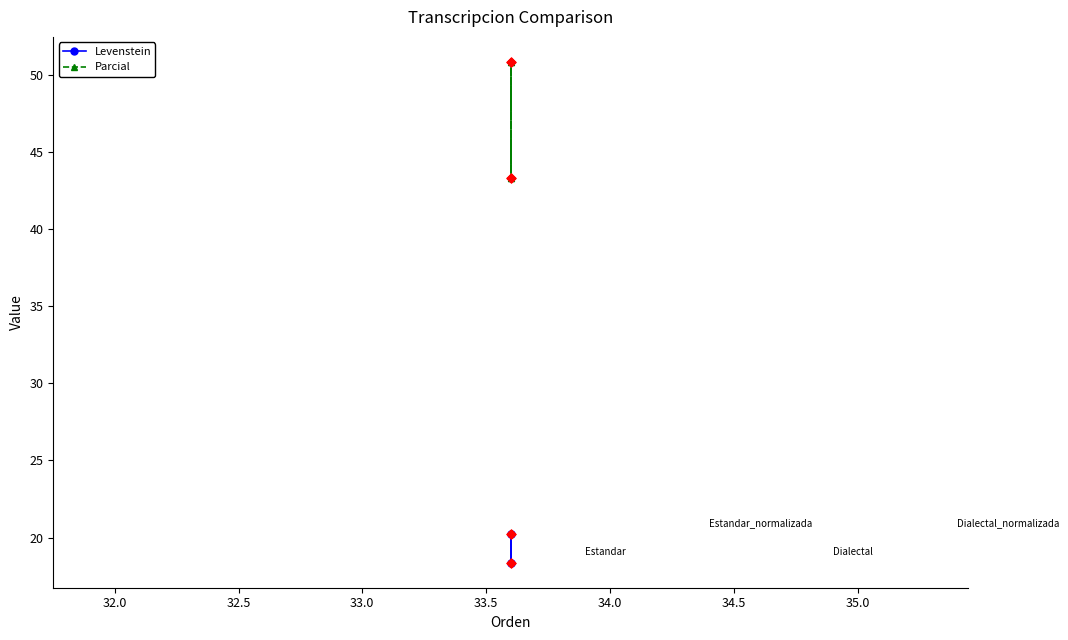

Which series has the largest total across all categories?

Parcial